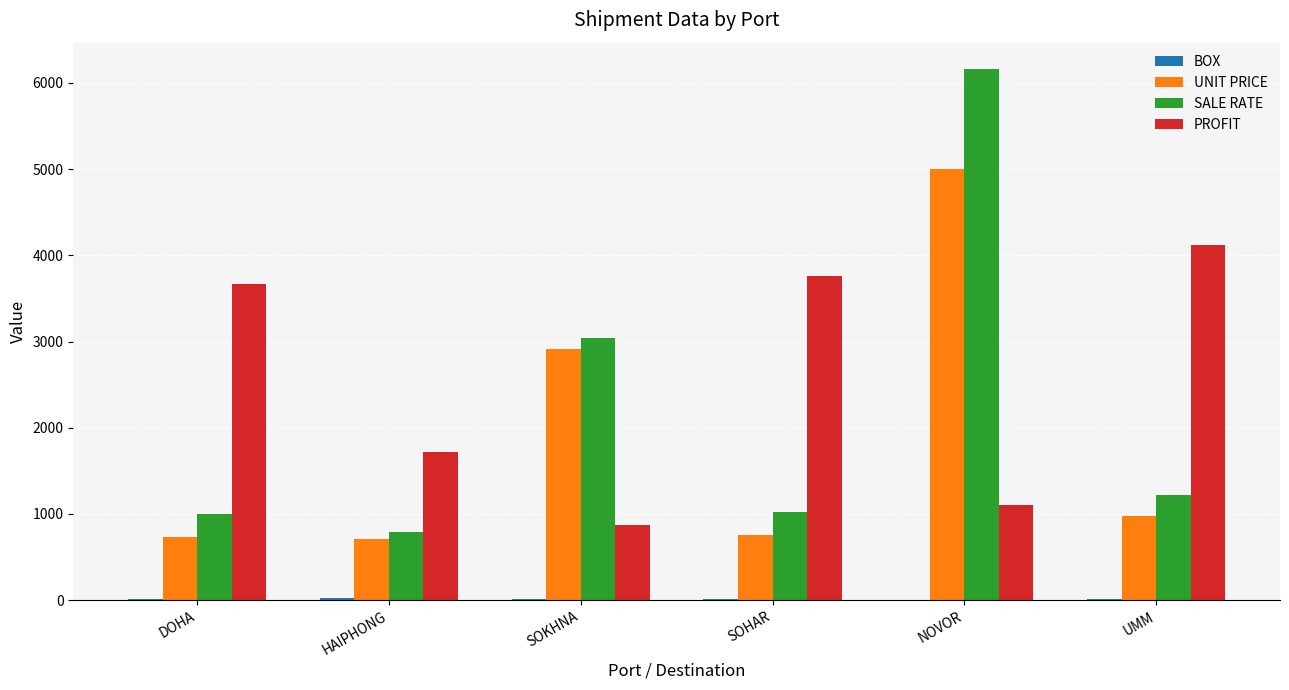

What value does the PROFIT series have at SOHAR, to the nearest 100?

3800